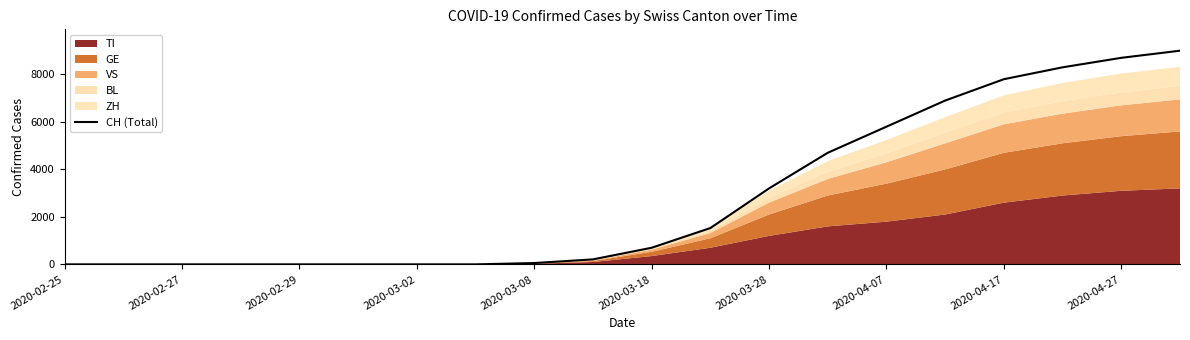

What is the average value?

2845